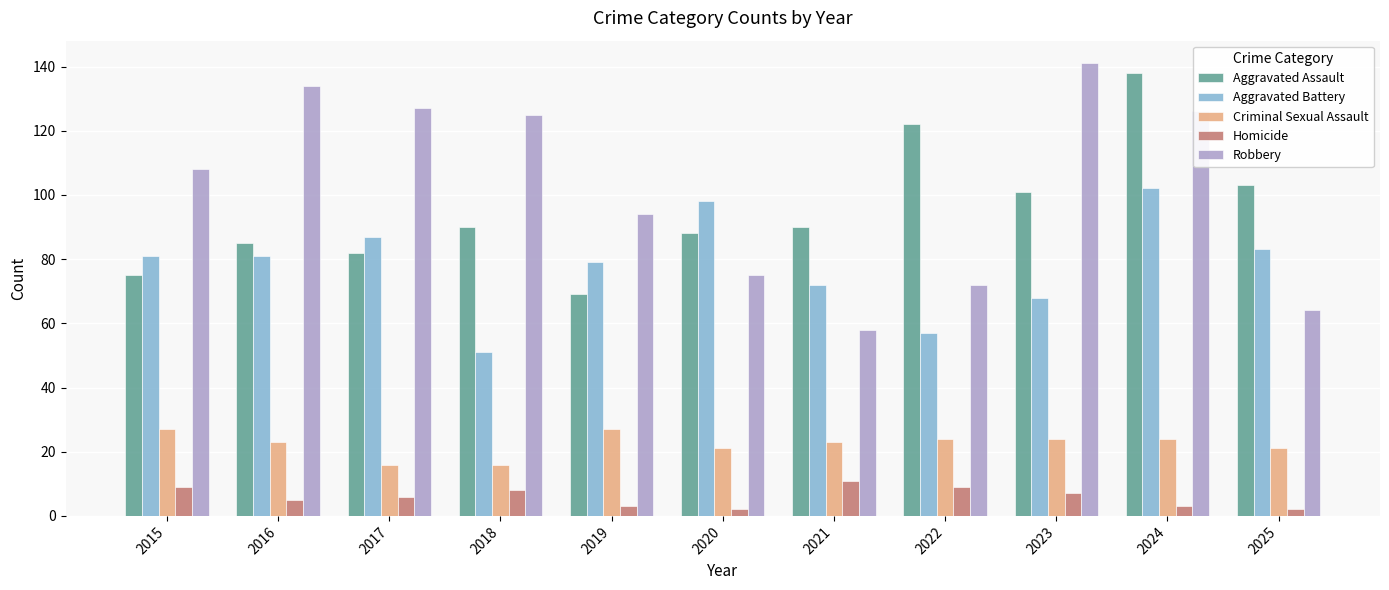

Rank the series by their maximum value, from highest to lowest.

Robbery, Aggravated Assault, Aggravated Battery, Criminal Sexual Assault, Homicide